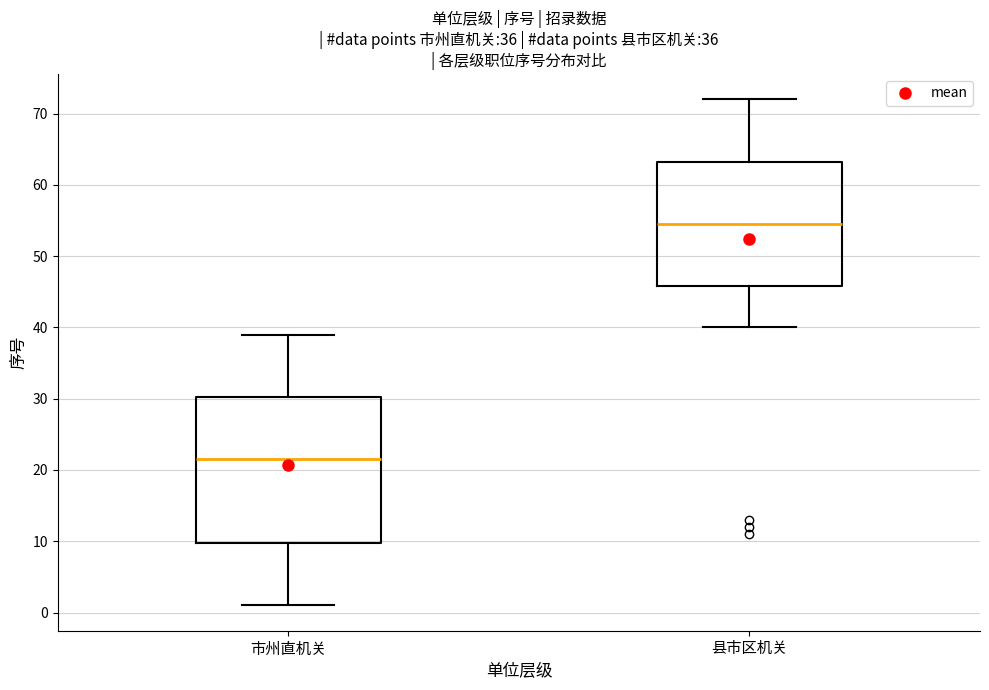

Reading left to right, read every box against the y-axis: the position of its median line, the range the box covers, and the ends of its whiskers. The values are not printed on the chart, so give them approximately, as read against the axis.

市州直机关: median 22, box 10 to 30, whiskers 1 to 39
县市区机关: median 55, box 46 to 63, whiskers 40 to 72